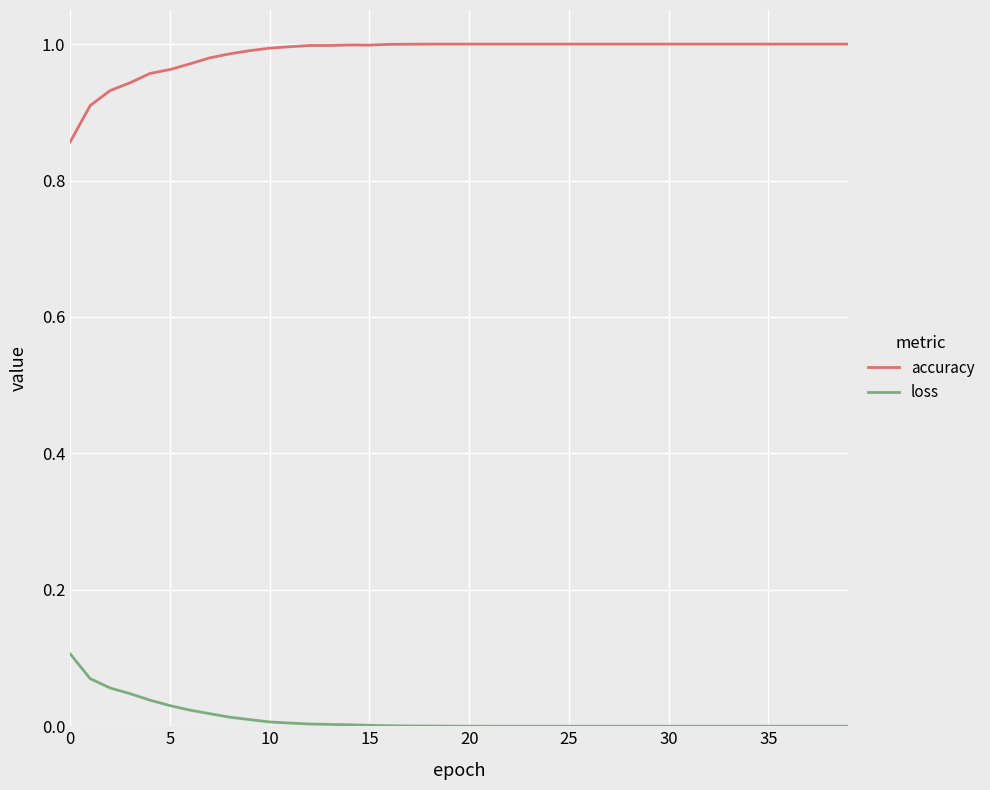

True or false: accuracy and loss cross at least once.

False